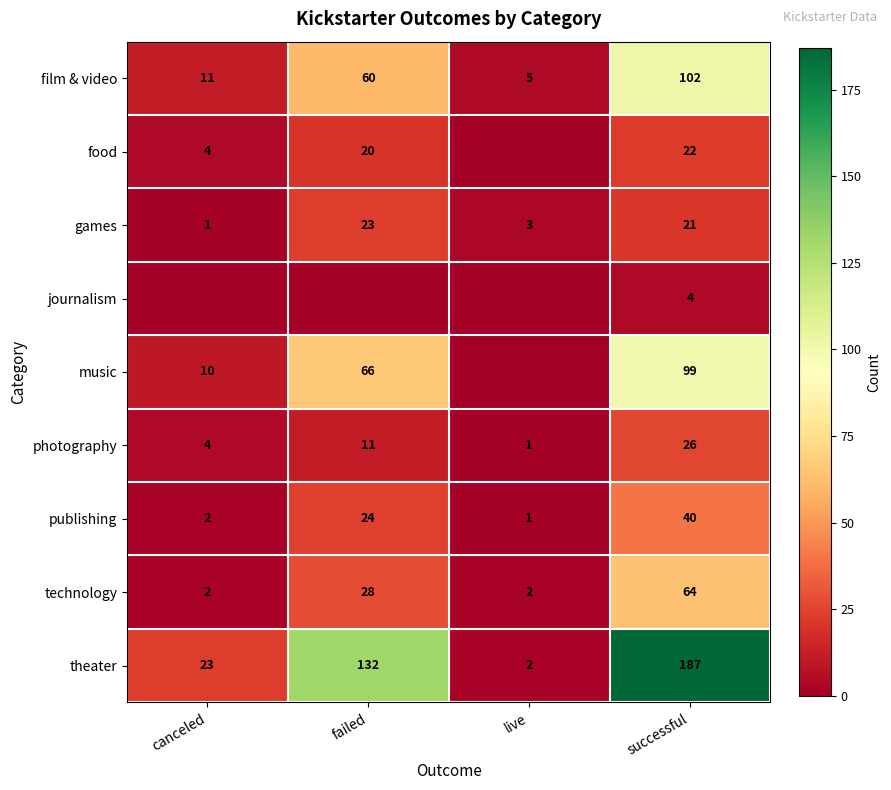

How many data points in publishing are less than 24?

2